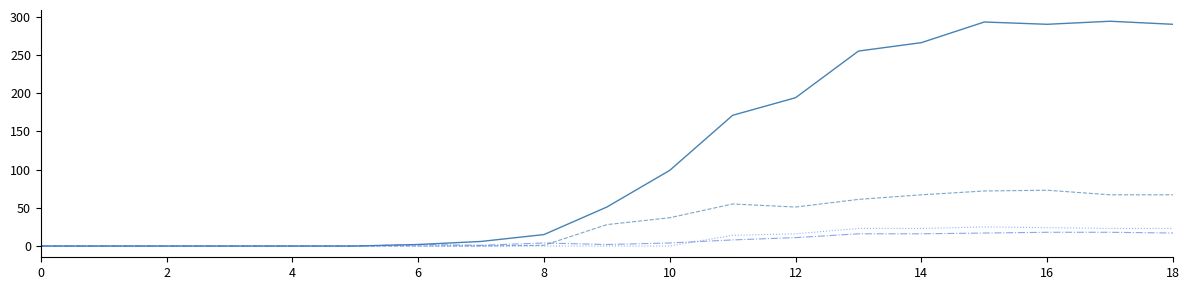

What is the greatest value displayed?

294